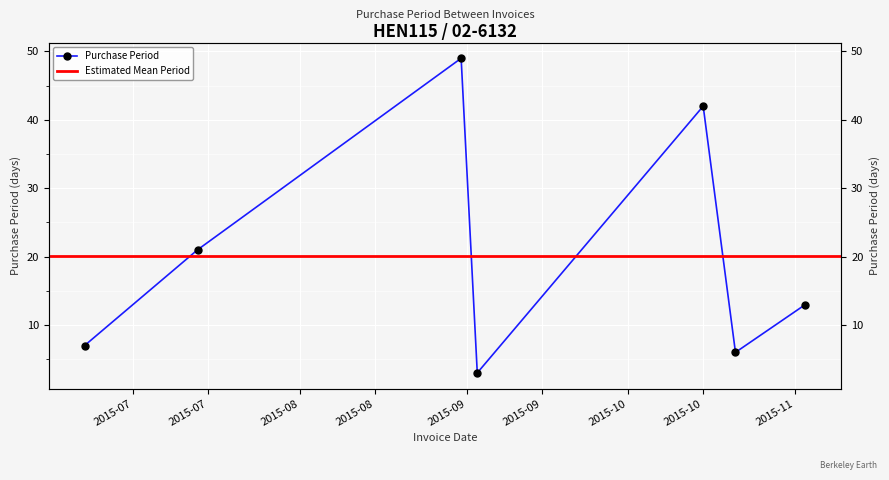

Is it true that the value at 2015-07-13 is 21?

True